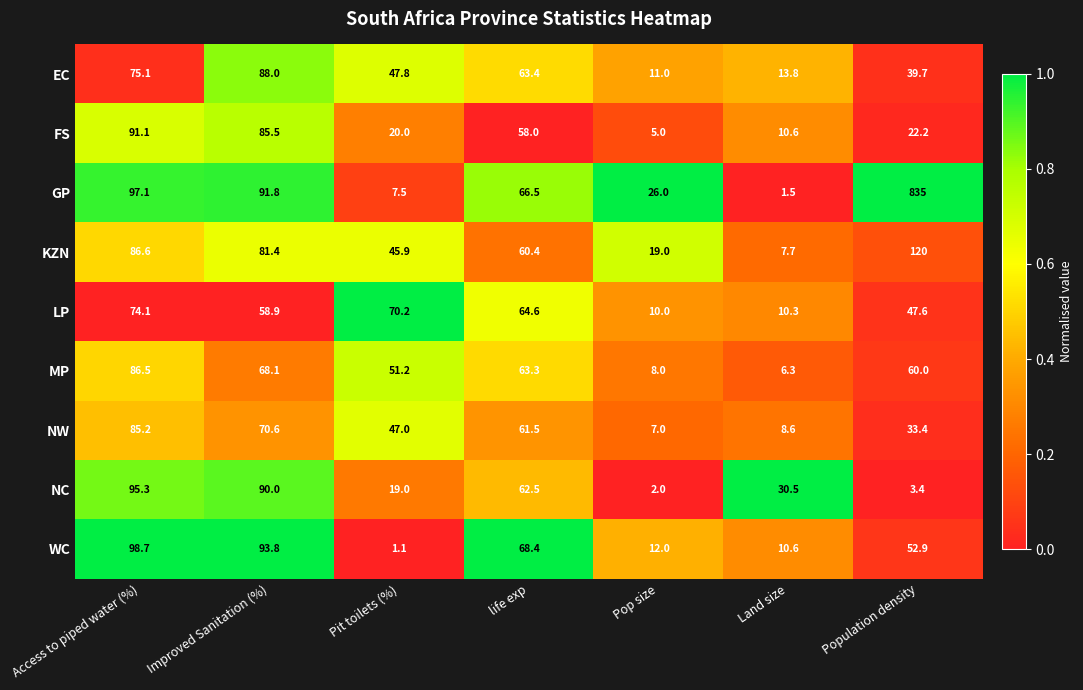

What is the spread (max minus min) of values at Improved Sanitation (%)?

34.9